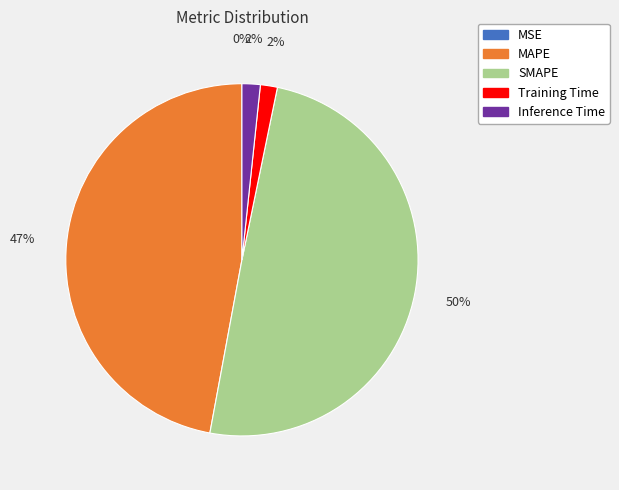

Which slice is the largest?

SMAPE